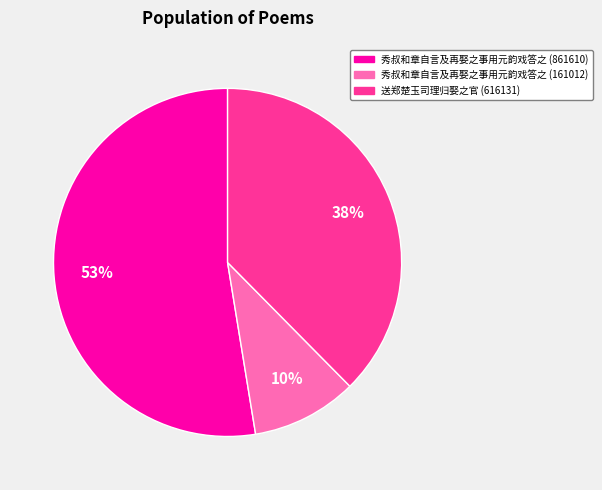

Is there a majority slice in this chart?

Yes